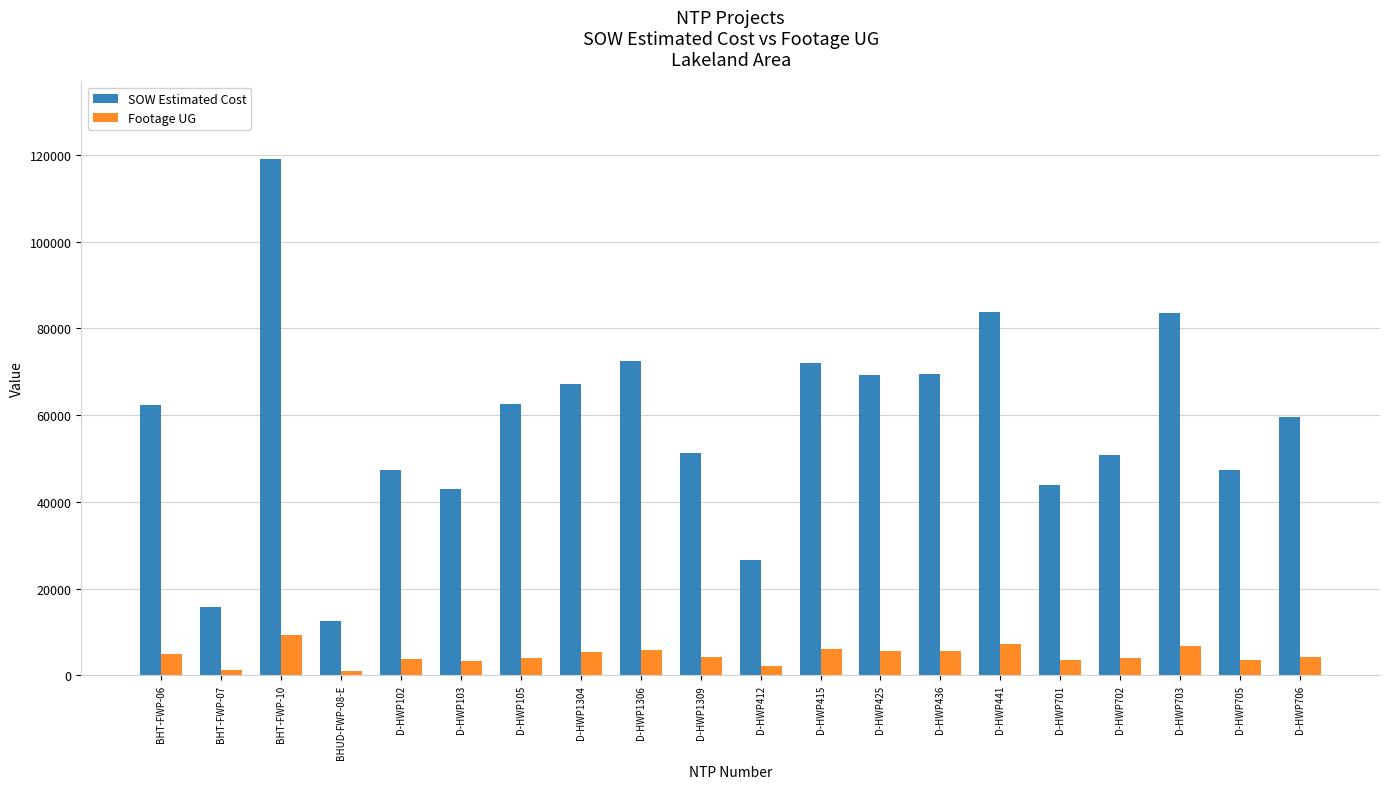

True or false: SOW Estimated Cost has a value of 62460.4 at BHT-FWP-06.

True